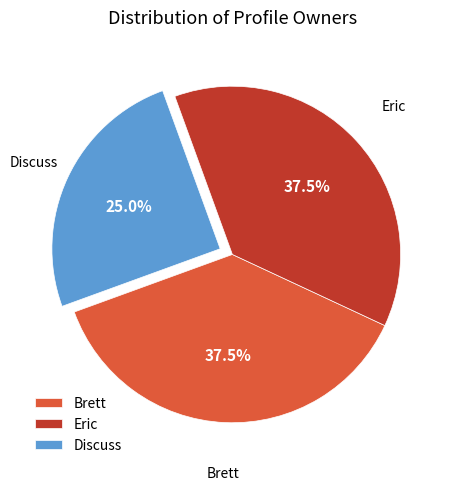

Which has a higher value, Discuss or Brett?

Brett